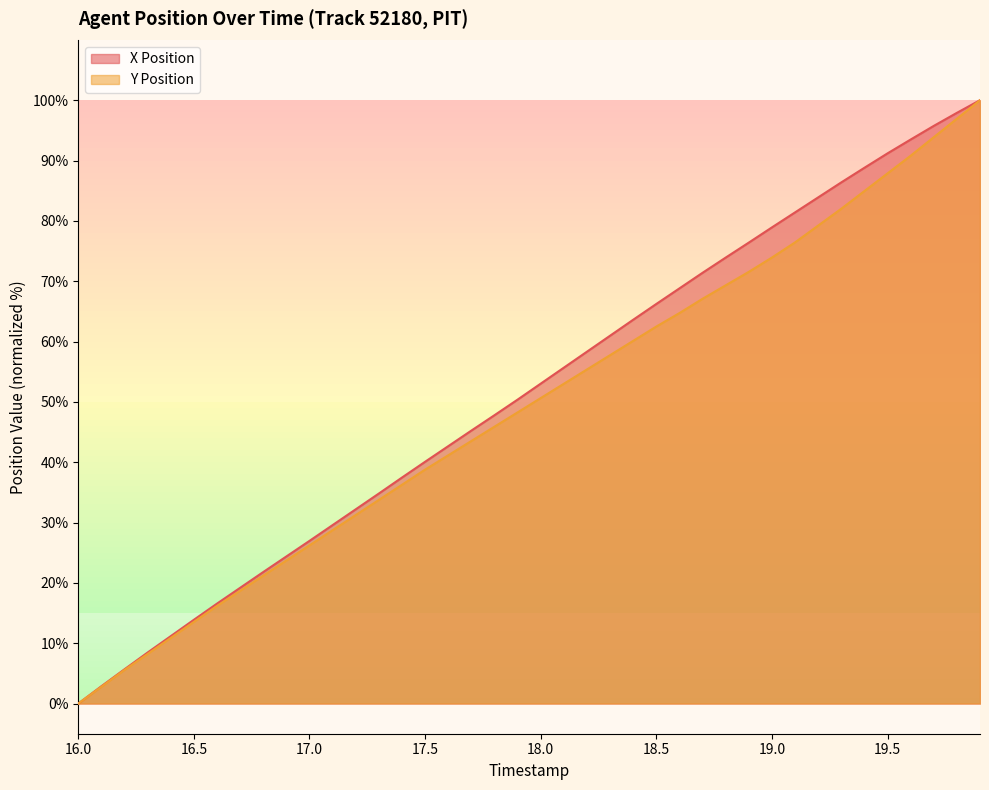

Is it true that Y Position equals 100.0 at 19.9?

True